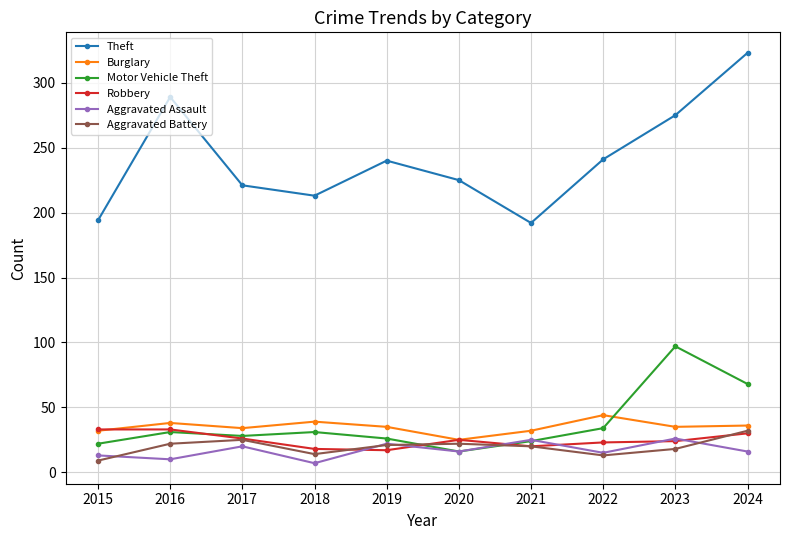

What value does the Theft series have at 2019?

240